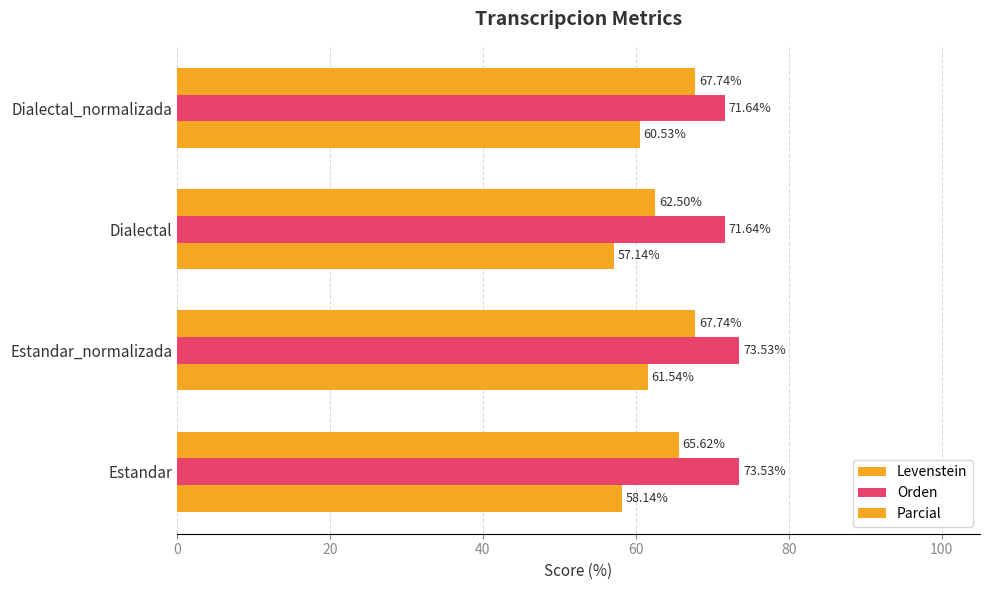

How many values in the Parcial series exceed 67?

2